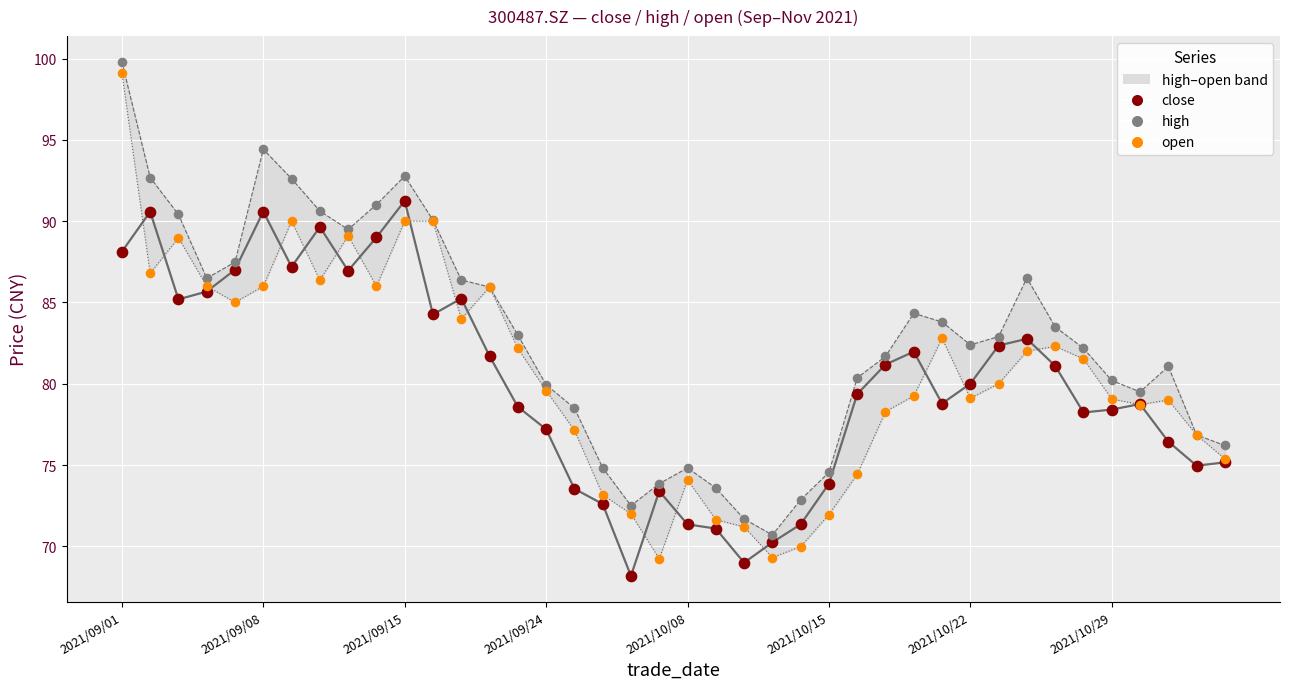

Which series reaches the maximum Y coordinate?

high